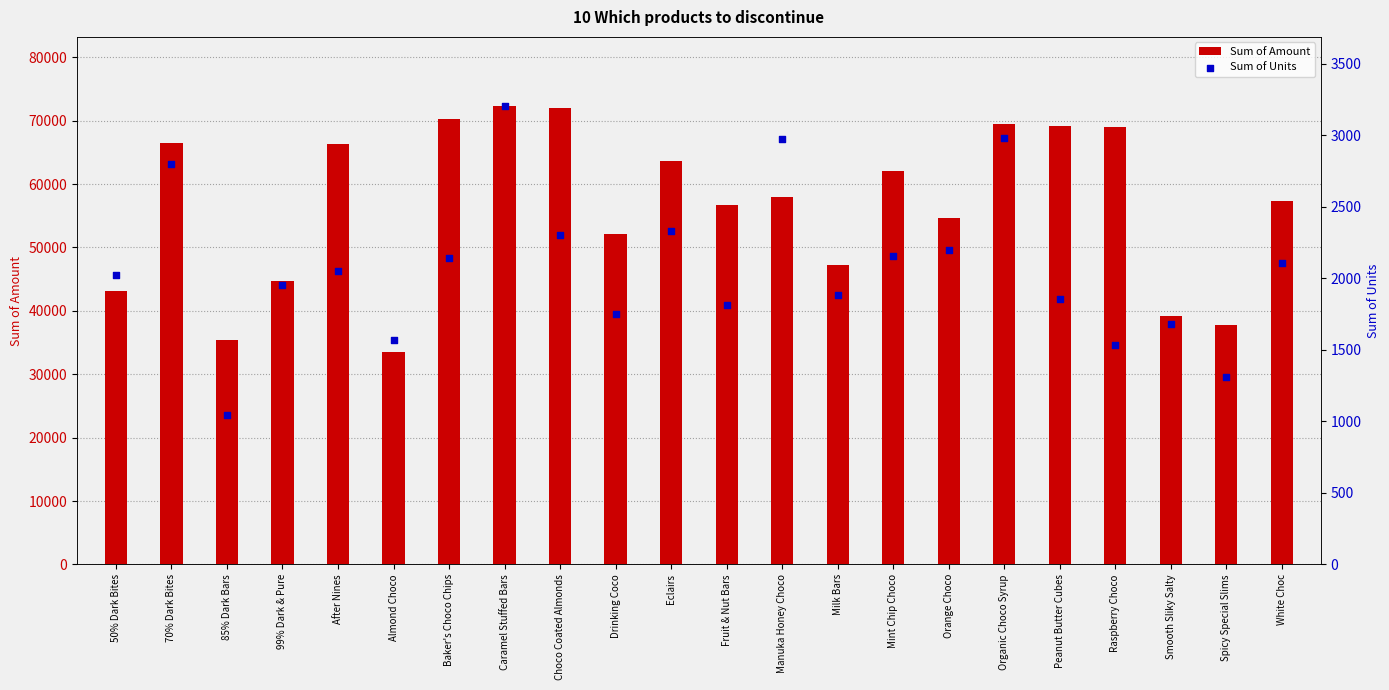

Which series contains the lowest Y value?

Sum of Units